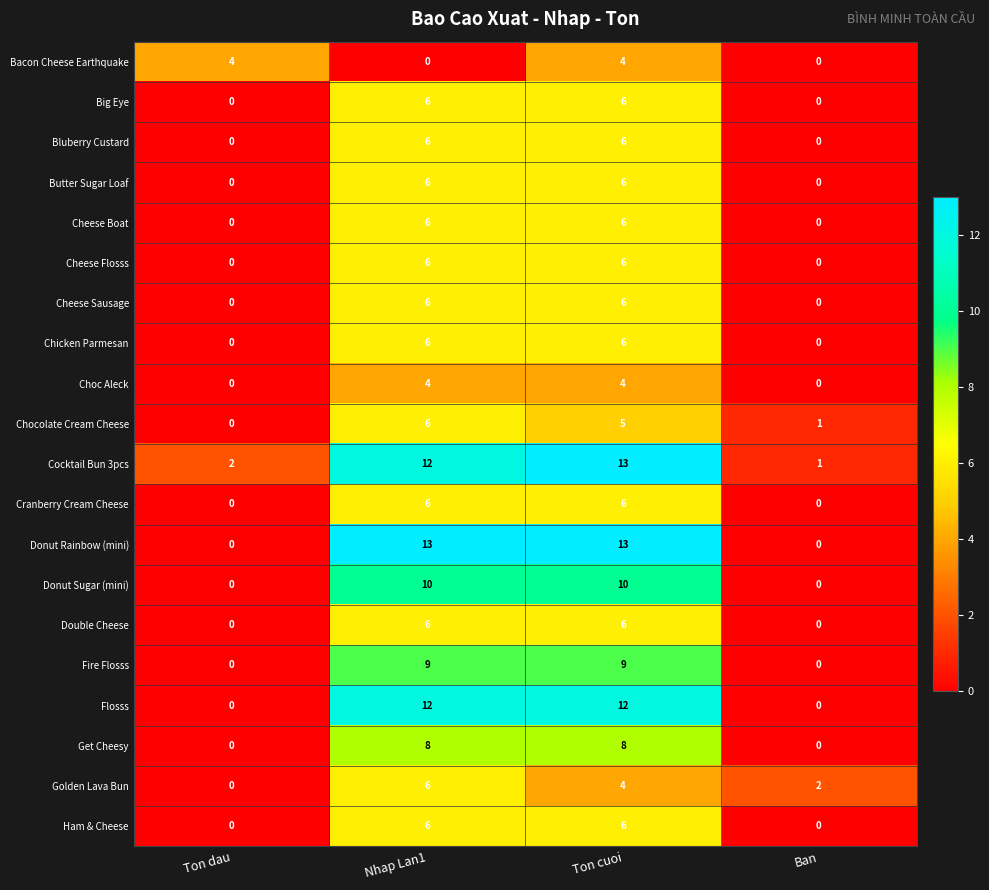

Is it true that Big Eye equals 10 at Nhap Lan1?

False